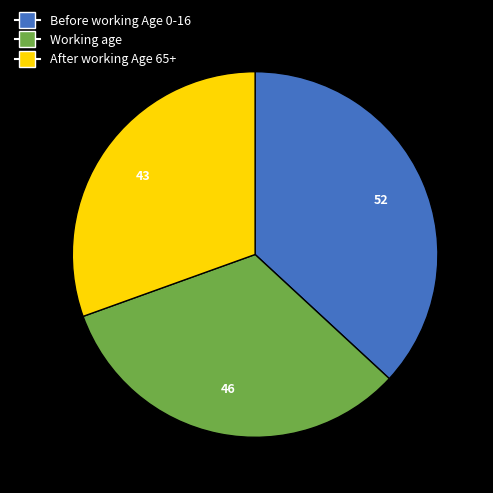

Between After working Age 65+ and Working age, which is larger?

Working age